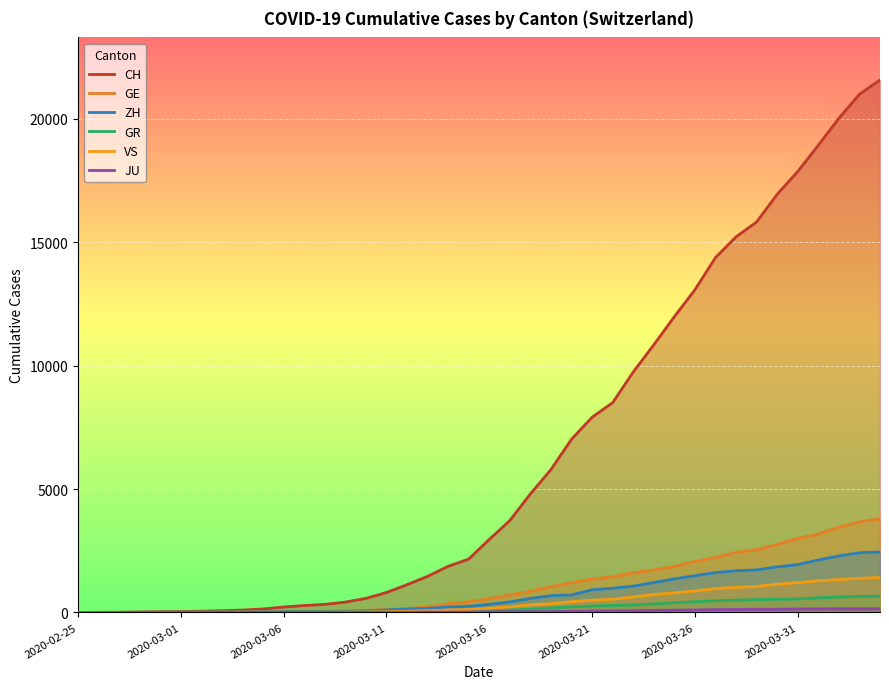

At which category is the sum across all series the highest?

39